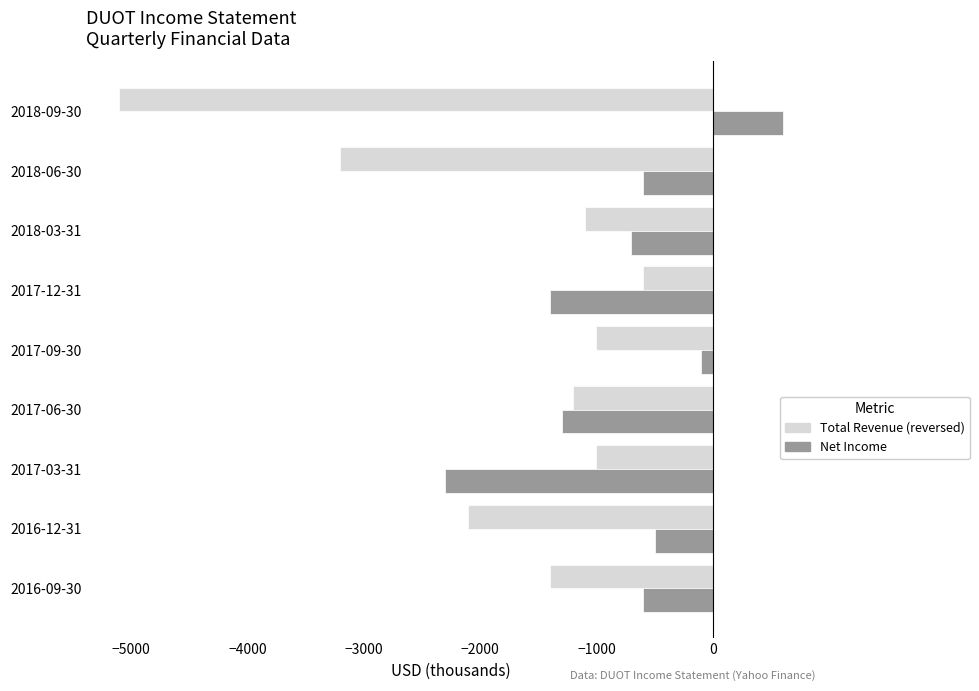

Which label corresponds to the largest value in the chart?

2018-09-30